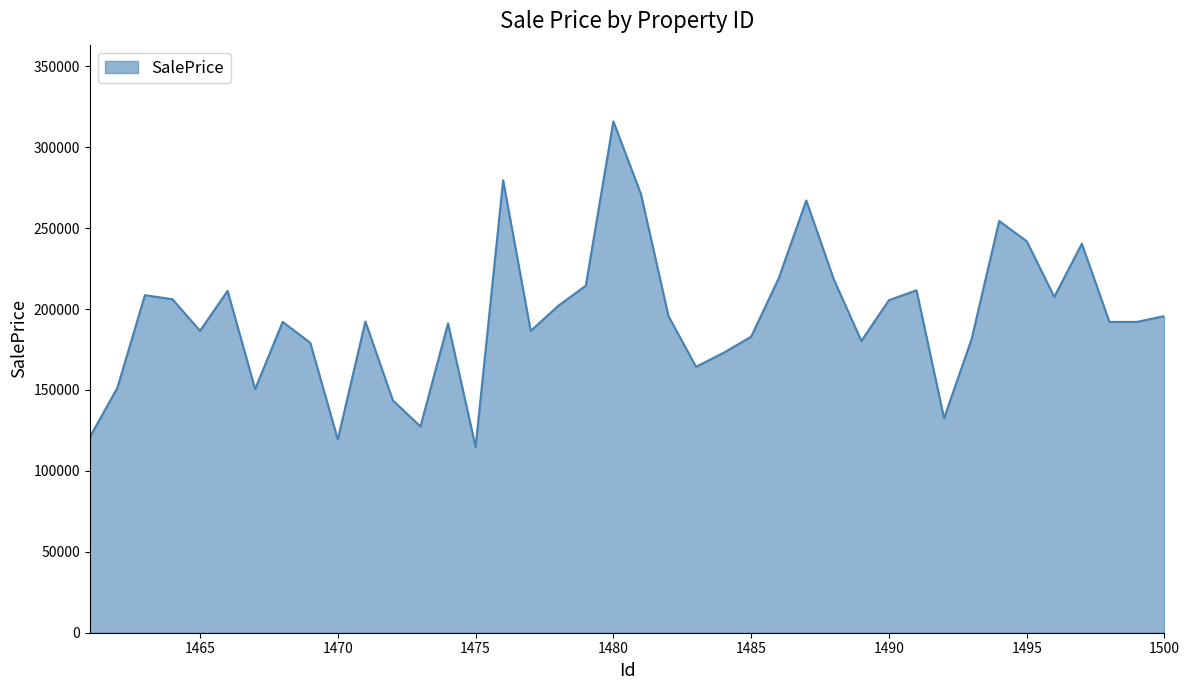

How many series are shown in this chart?

1